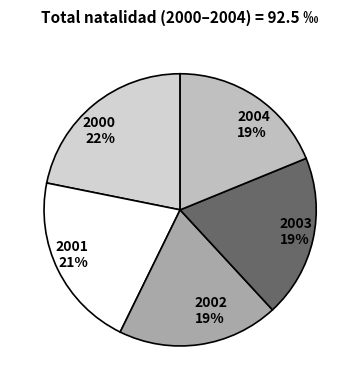

To the nearest percent, what percentage of the pie is 2001?

21%